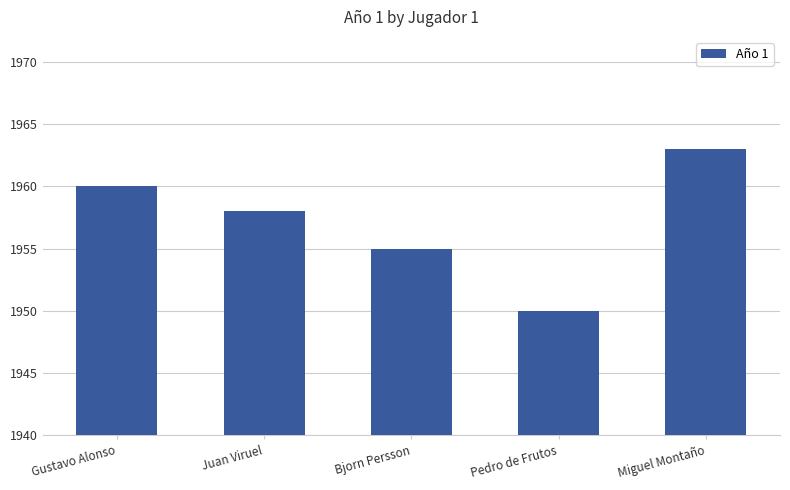

What is the difference between the values at Gustavo Alonso and Pedro de Frutos?

10